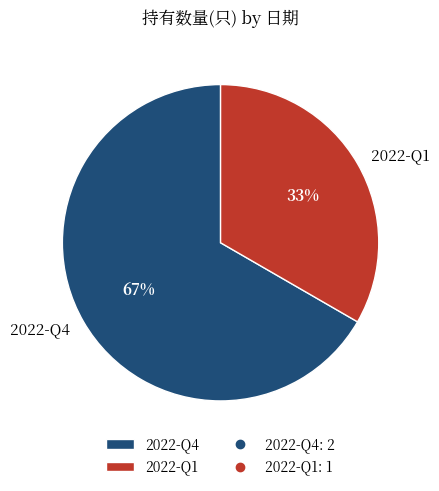

Is it true that 2022-Q4 is 67% of the pie?

True